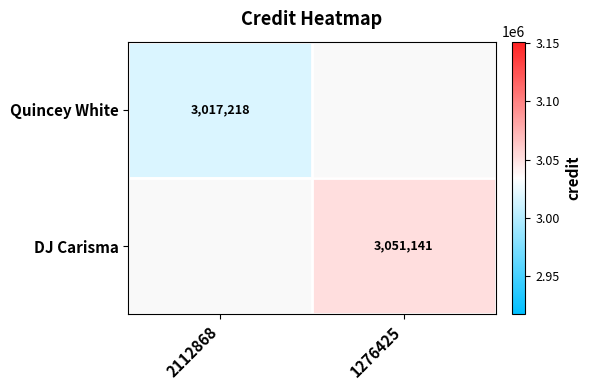

True or false: DJ Carisma has a value of 3051141 at 1276425.

True